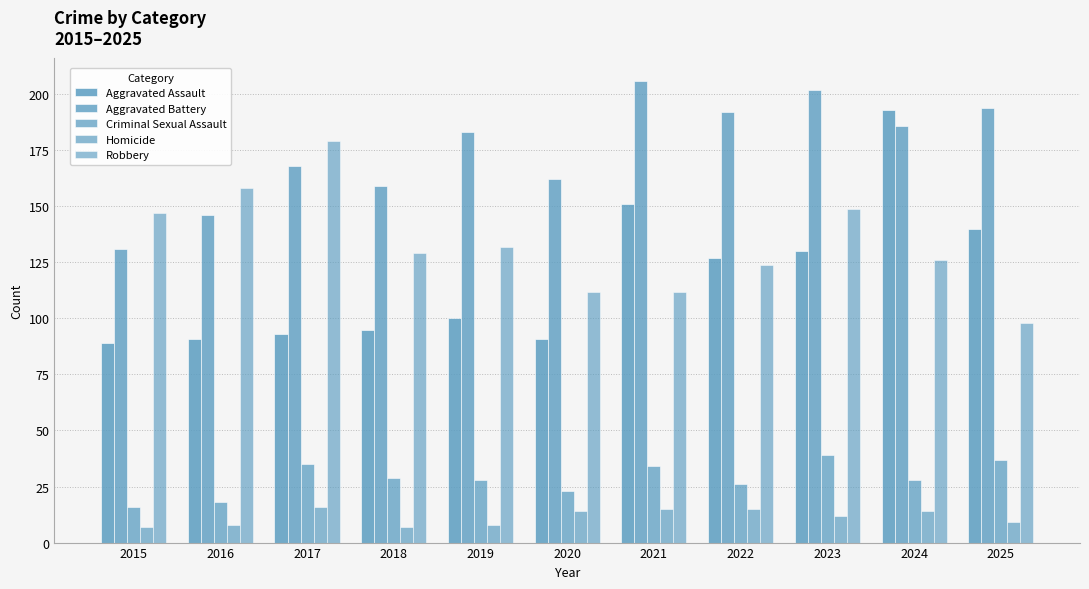

Which category has the lowest value in the Aggravated Battery series?

2015